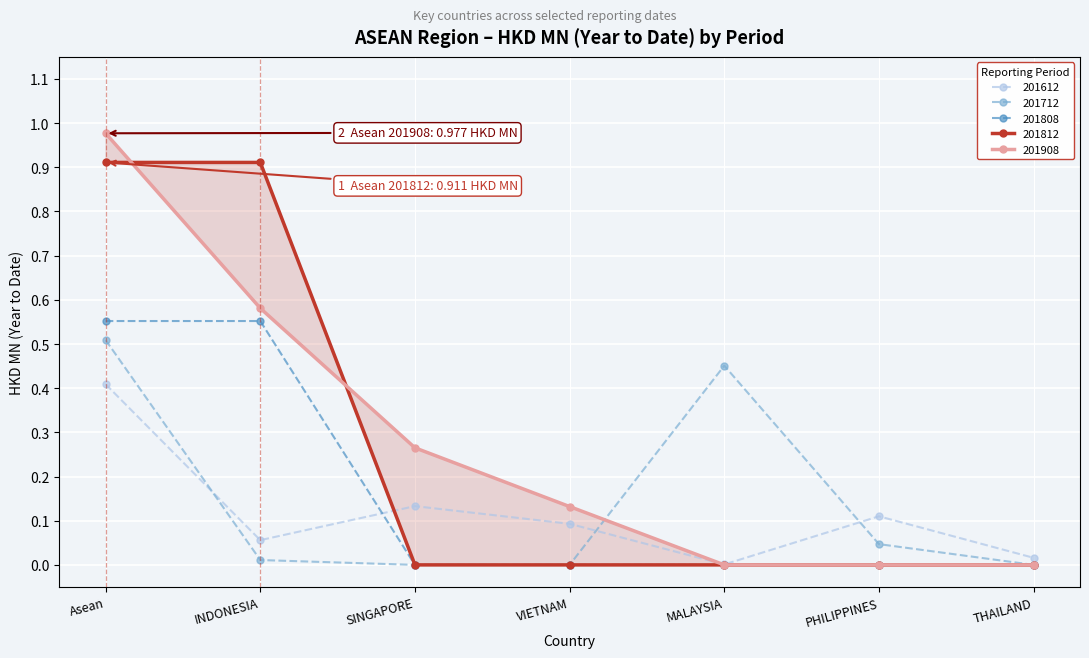

What are all the series names shown in the legend?

201612, 201712, 201808, 201812, 201908